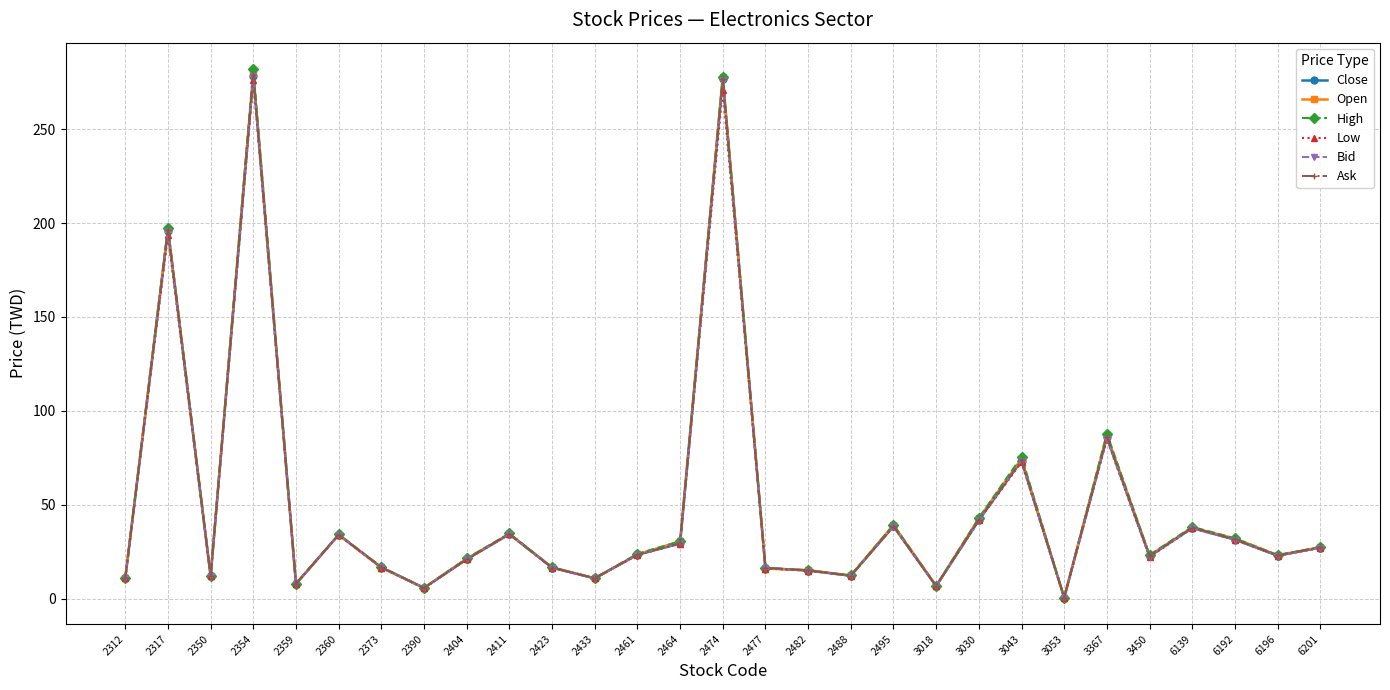

Count the number of data series in this chart.

6